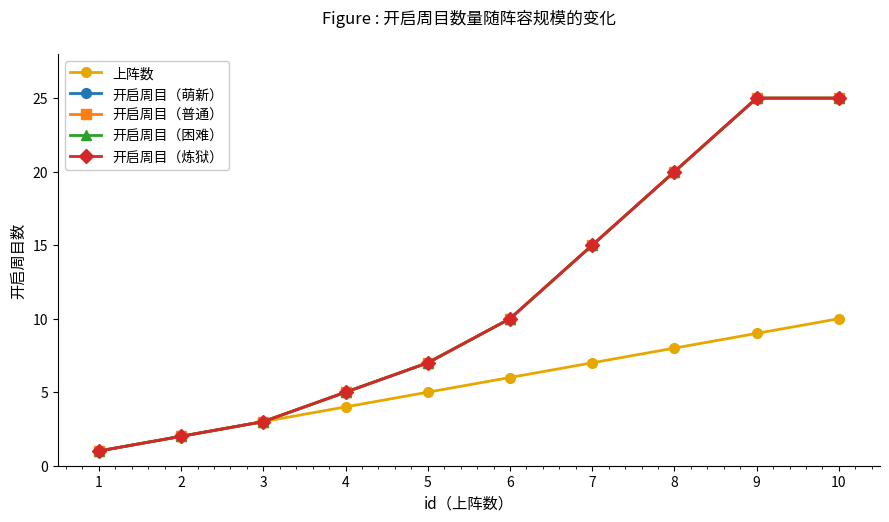

True or false: 上阵数 has a value of 1 at 2.

False